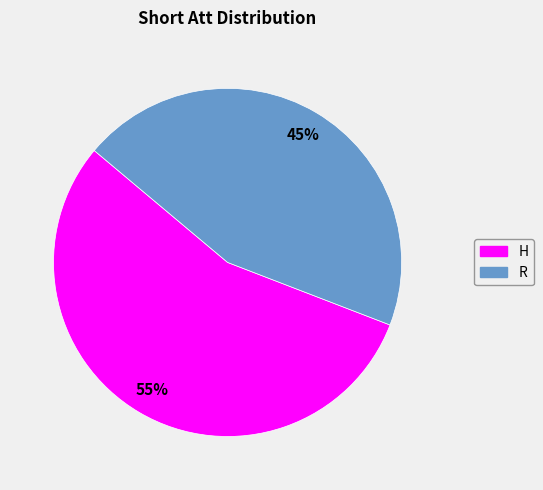

Is H the majority of the pie?

Yes